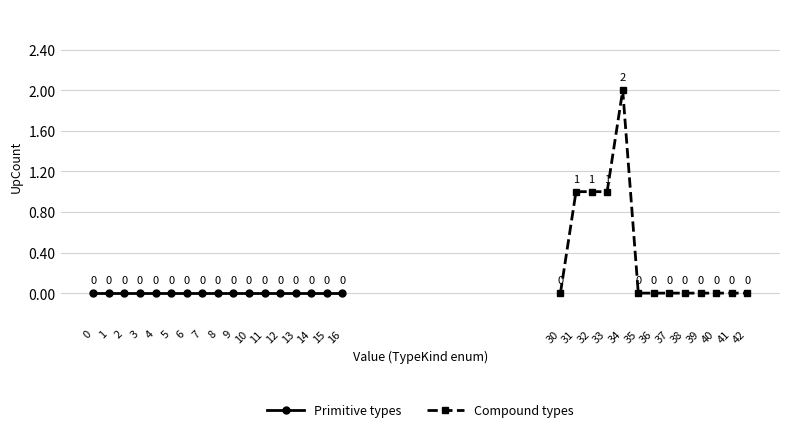

Reading left to right, extract all data points from this chart.

tkVoid=0	tkBool=0	tkChar=0	tkWideChar=0	tkSignedChar=0	tkUnsignedChar=0	tkShort=0	tkUnsignedShort=0	tkInt=0	tkUnsignedInt=0	tkLong=0	tkUnsignedLong=0	tkLongLong=0	tkUnsignedLongLong=0	tkFloat=0	tkDouble=0	tkLongDouble=0	tkObject=0	tkPointer=1	tkReference=1	tkFunction=1	tkMemberFunction=2	tkMemberPointer=0	tkConstructor=0	tkArray=0	tkEnum=0	tkCharPtr=0	tkWideCharPtr=0	tkDefaultArgsFunction=0	tkVariadicFunction=0